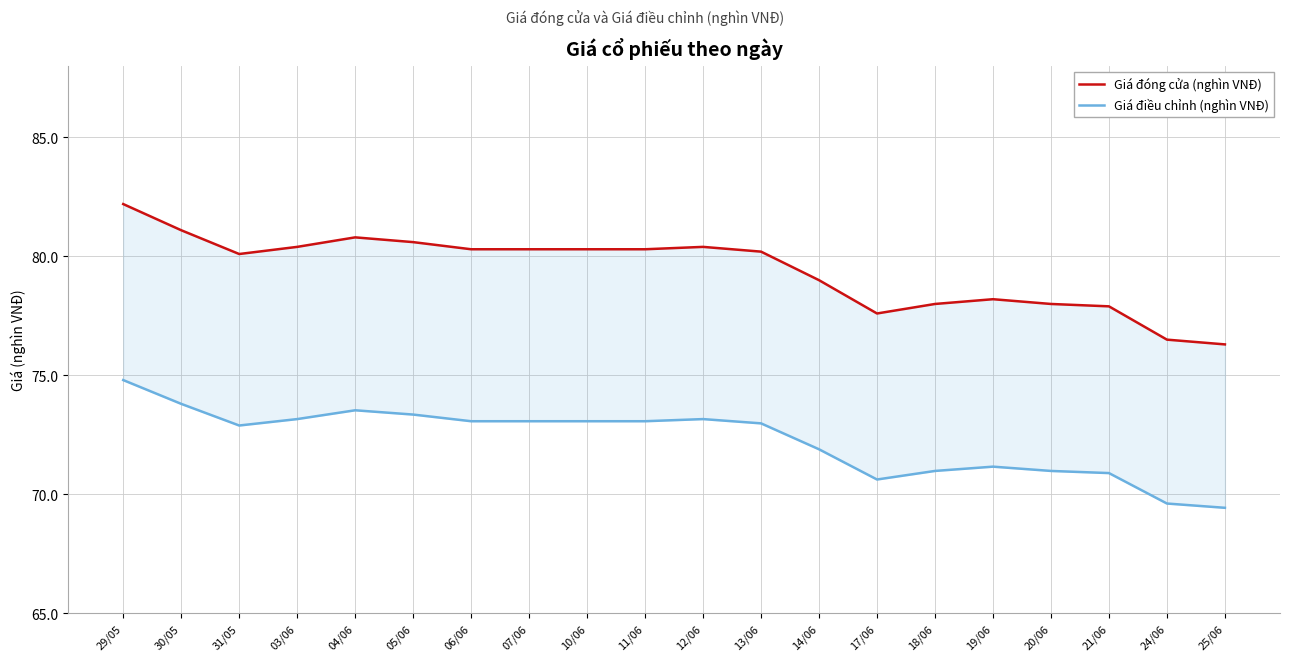

True or false: Giá điều chỉnh (nghìn VNĐ) and Giá đóng cửa (nghìn VNĐ) cross at least once.

False